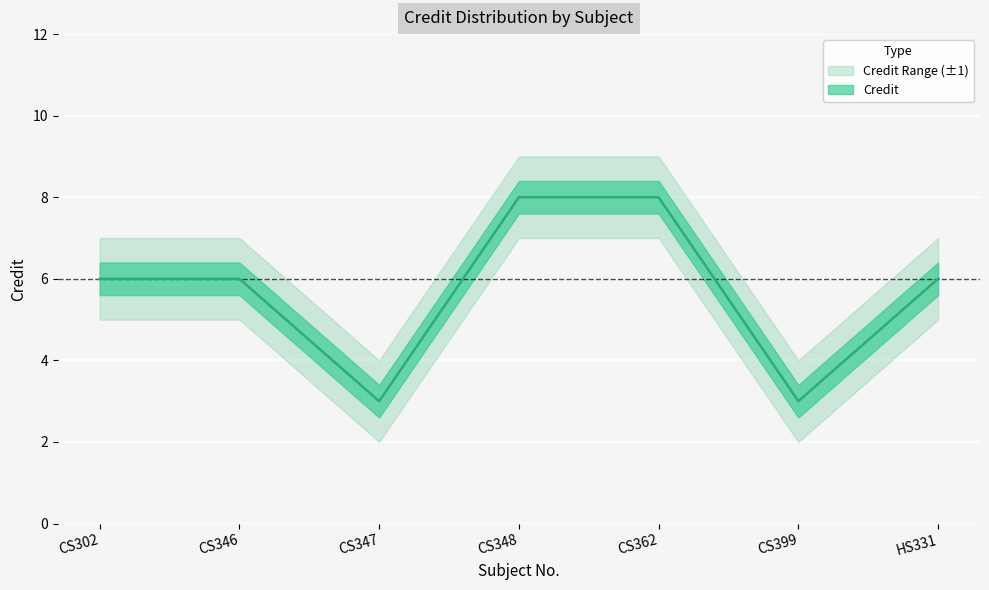

What is the minimum value shown in the chart?

2